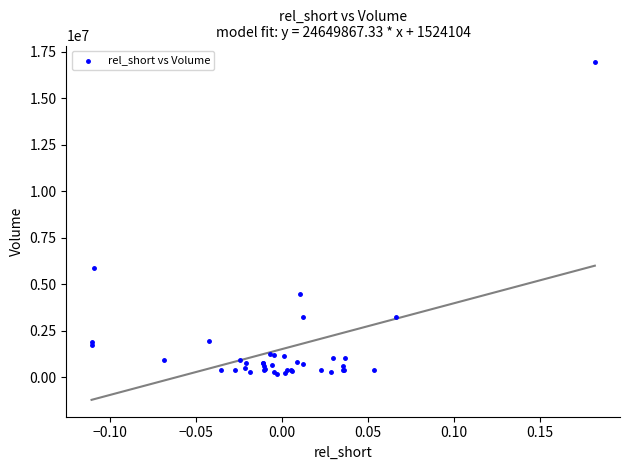

What Y value in the scatter plot is closest to 8564550?

5892100